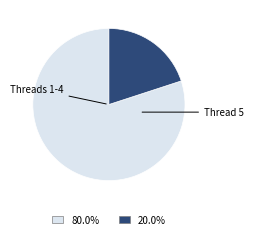

How many segments does this pie chart have?

2